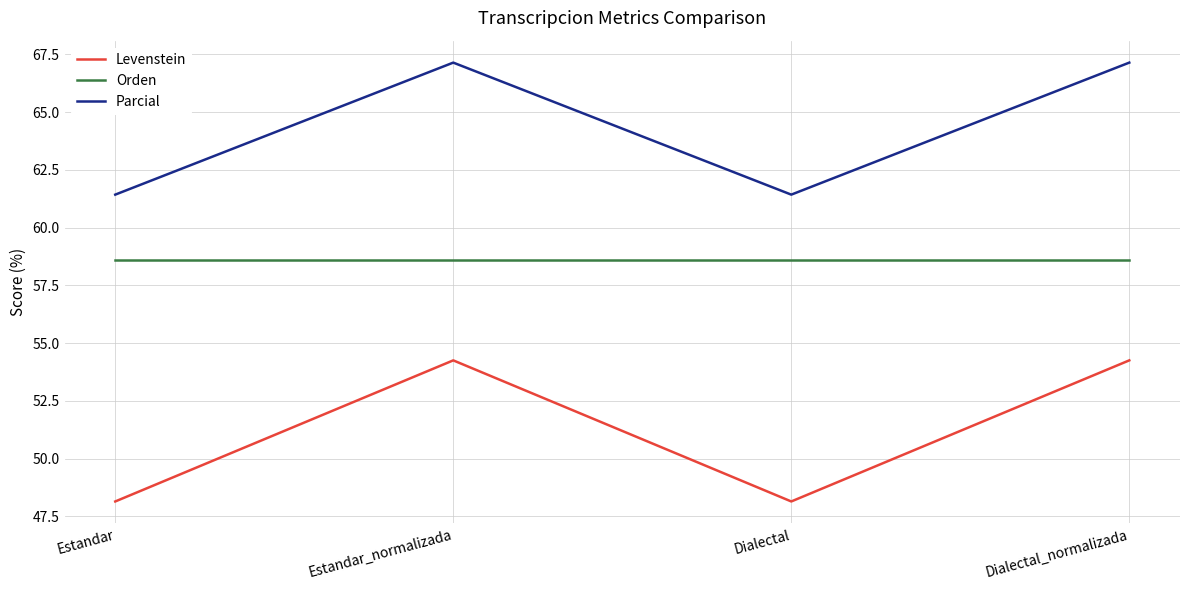

What is the average value of the Parcial series?

64.3